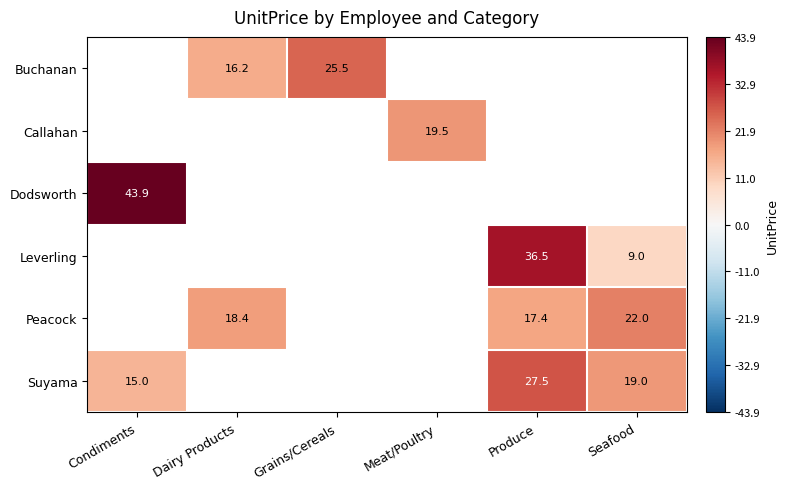

How many values in Leverling are above zero?

2